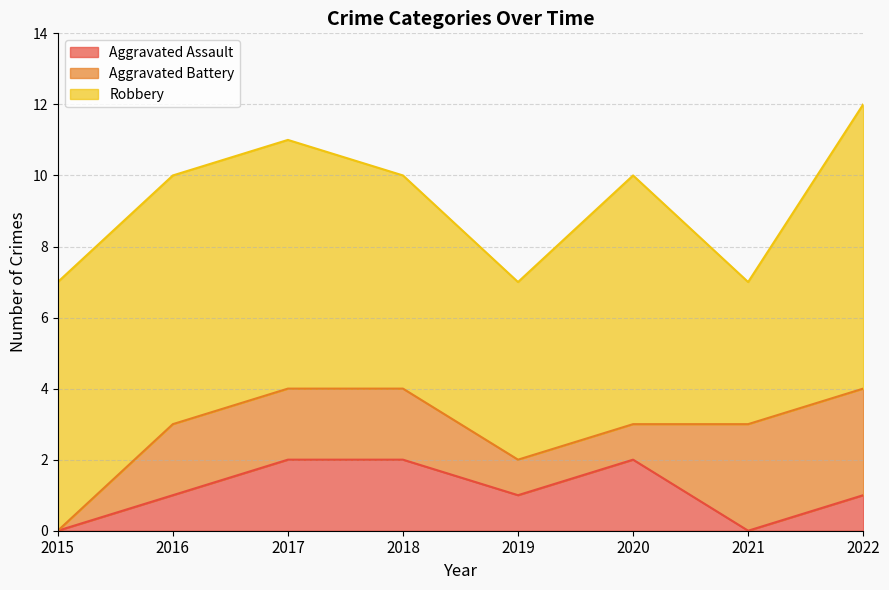

Count the Aggravated Battery values in the range 1 to 3.

7